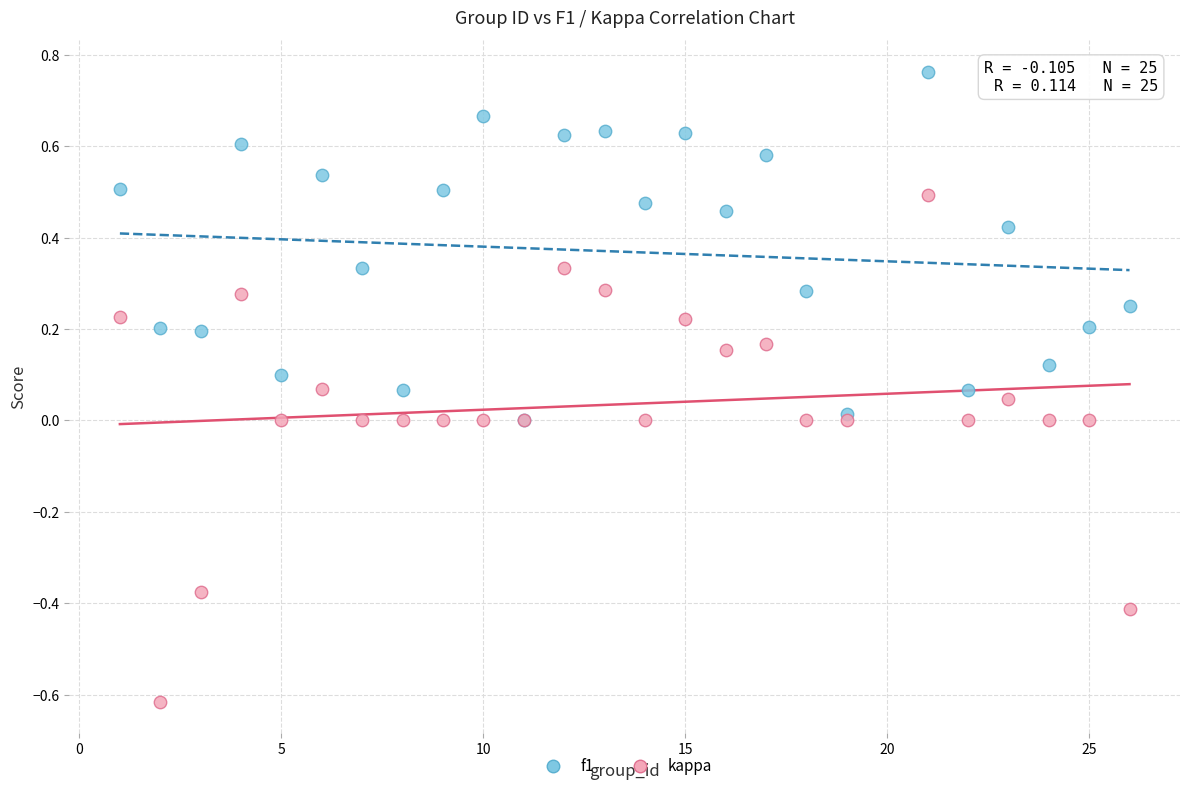

Which series reaches the maximum Y coordinate?

f1